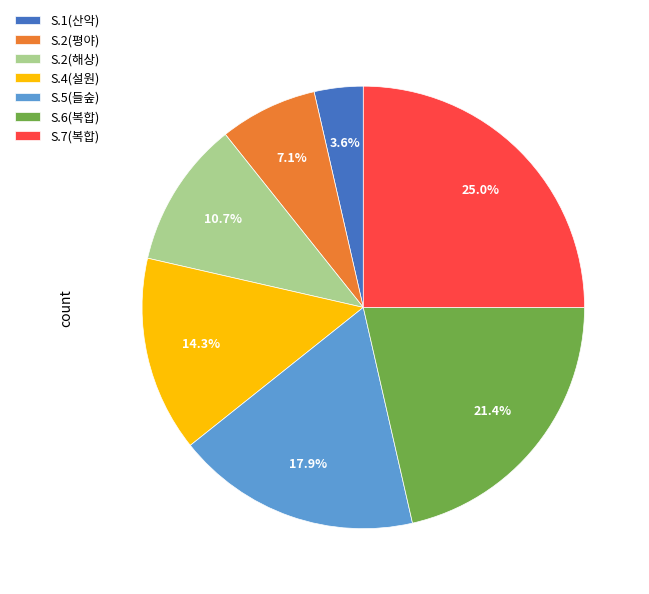

To the nearest percent, what is the difference between the largest and smallest slice percentages?

21%